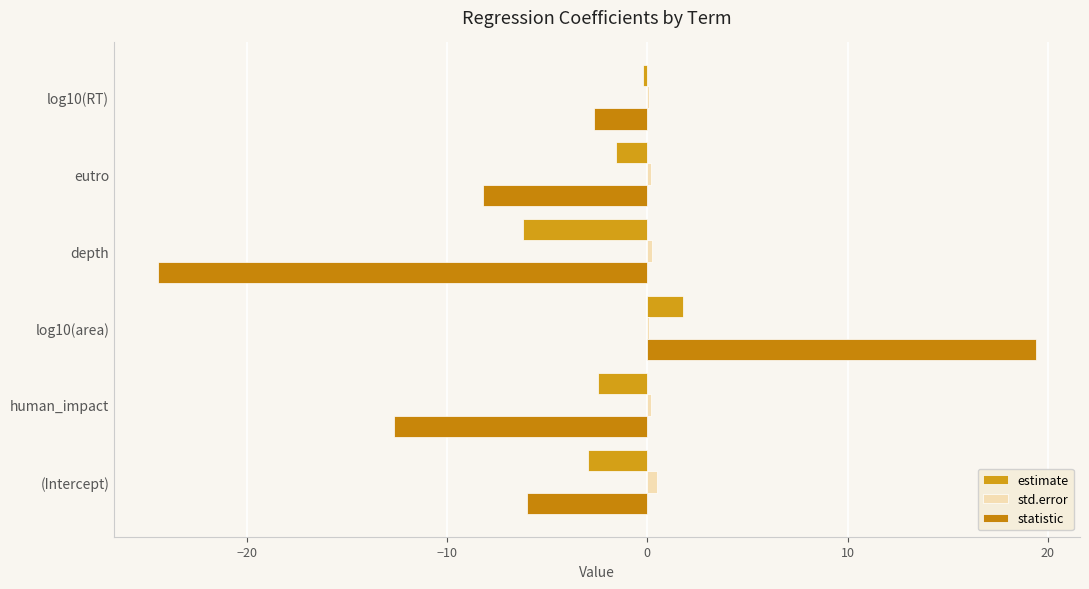

How many data points in estimate are above -1?

2